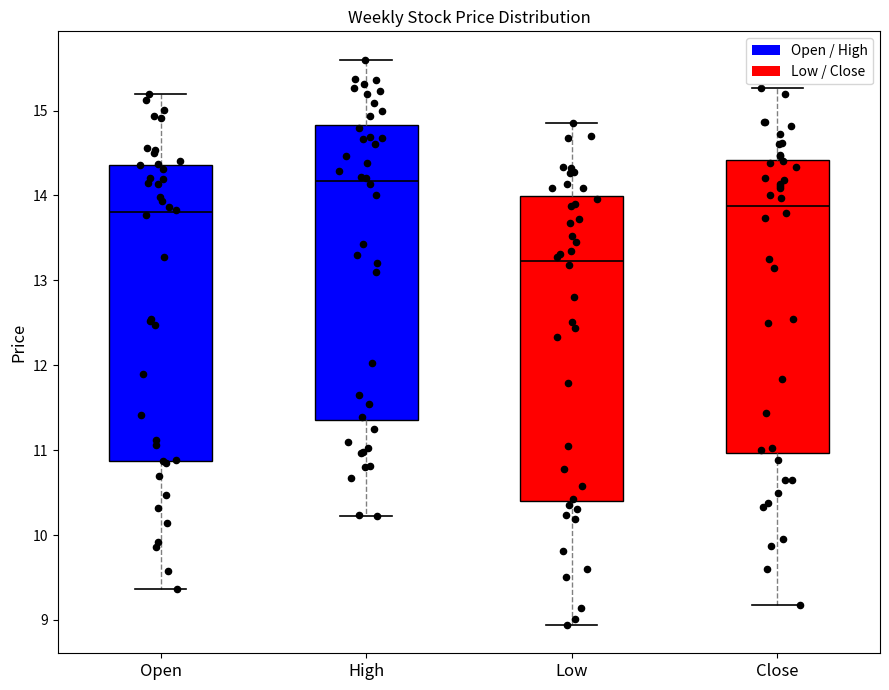

Reading left to right, transcribe this box plot: for each box, give where its median line is, the range the box spans, and where its two whiskers end, as read against the y-axis. The values are not printed on the chart, so give them approximately, as read against the axis.

Open: median 13.8, box 10.9 to 14.4, whiskers 9.4 to 15.2
High: median 14.2, box 11.4 to 14.8, whiskers 10.2 to 15.6
Low: median 13.2, box 10.4 to 14.0, whiskers 8.9 to 14.9
Close: median 13.9, box 11.0 to 14.4, whiskers 9.2 to 15.3